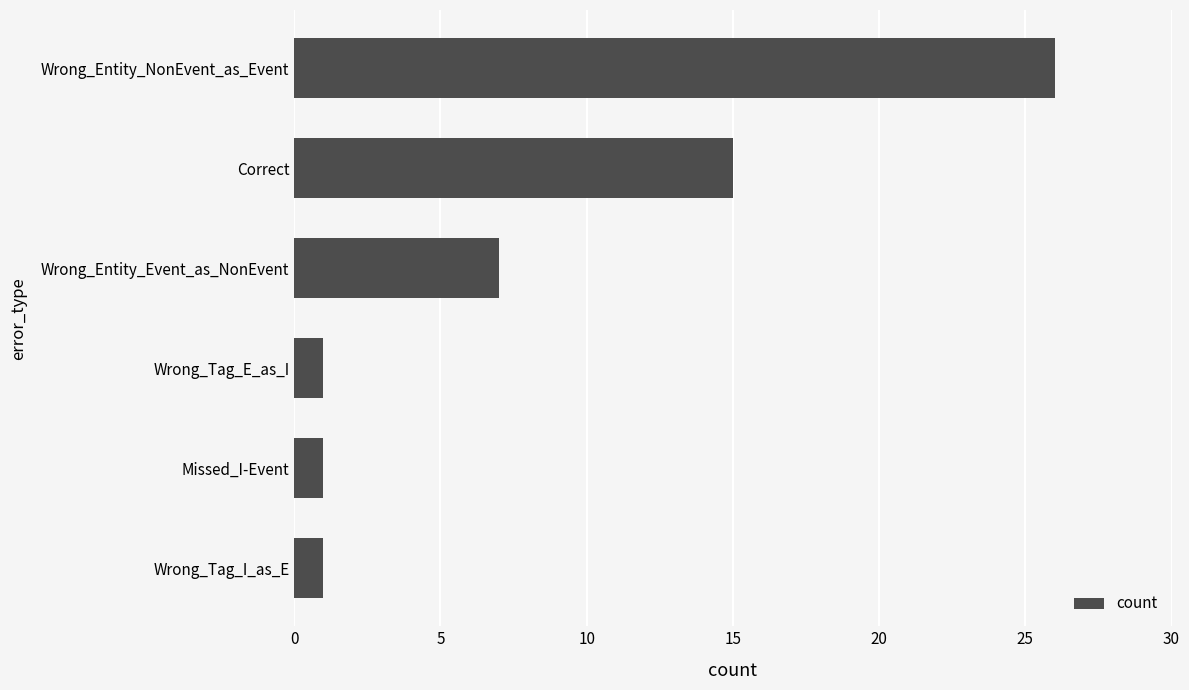

The value at Wrong_Tag_E_as_I is 1. True or false?

True